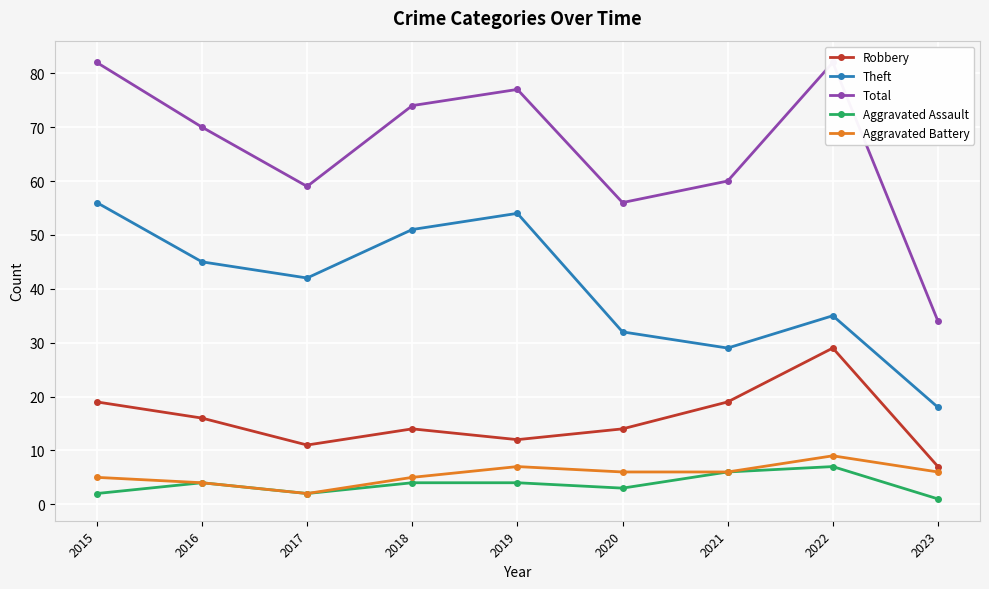

What is the difference between the highest and lowest values at 2018?

70